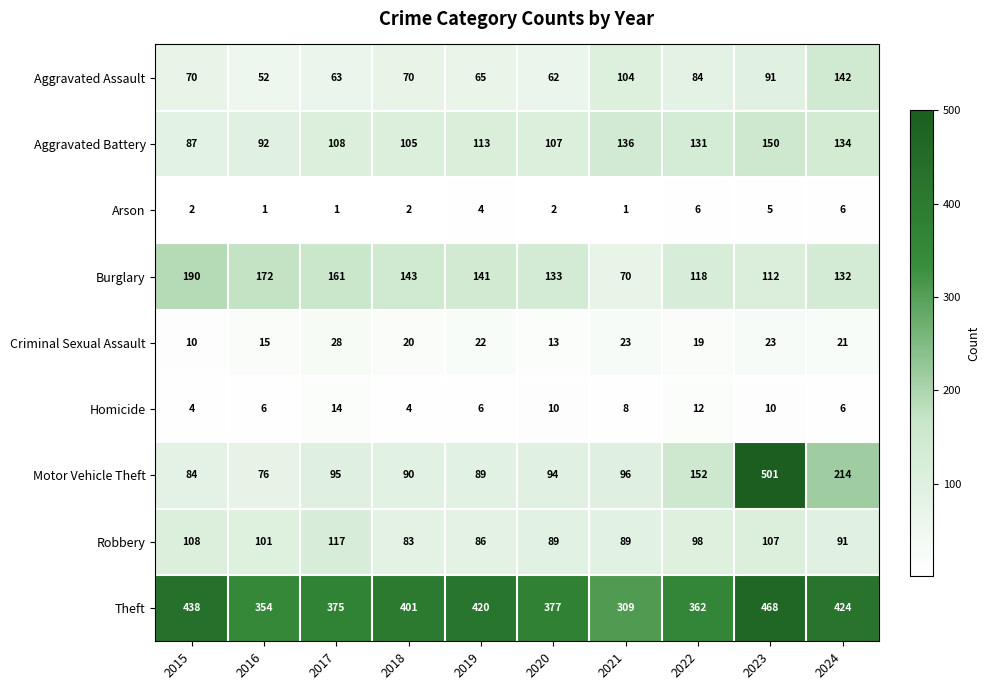

At which category is the sum across all series the highest?

2023